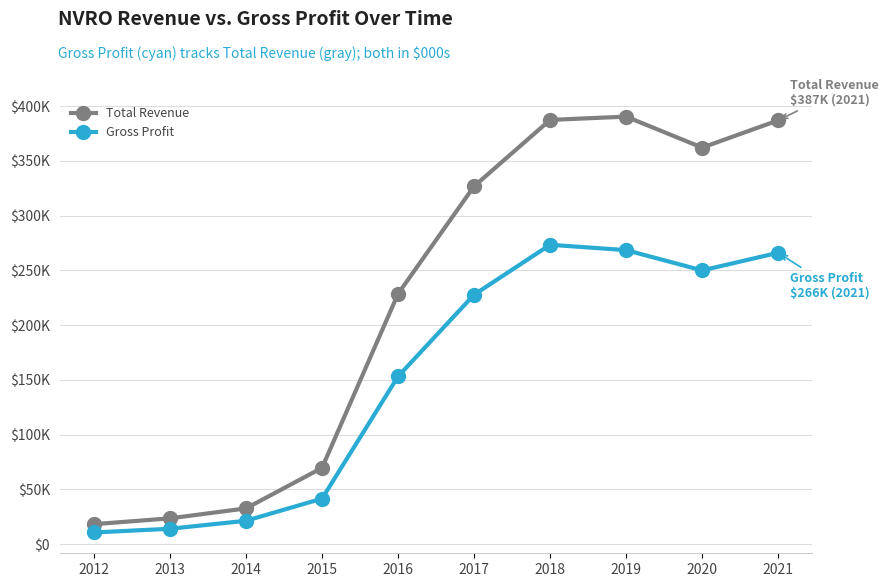

True or false: Gross Profit has a value of 41500 at 2015.

True